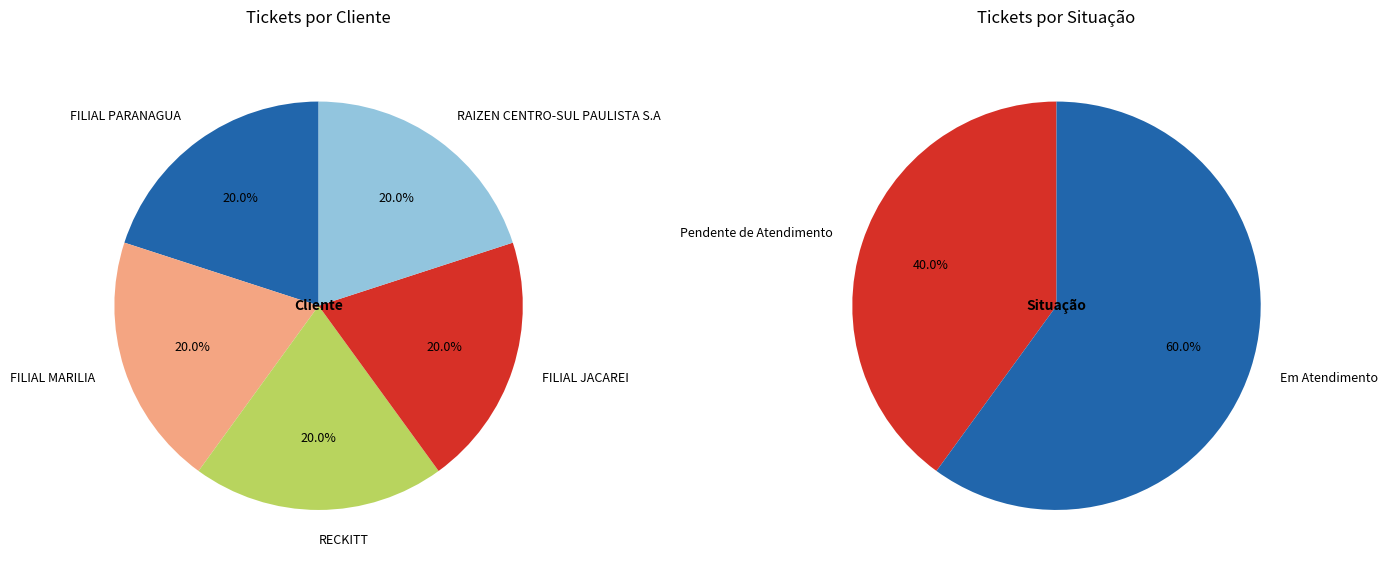

What percentage is NOT represented by RECKITT?

80.0%